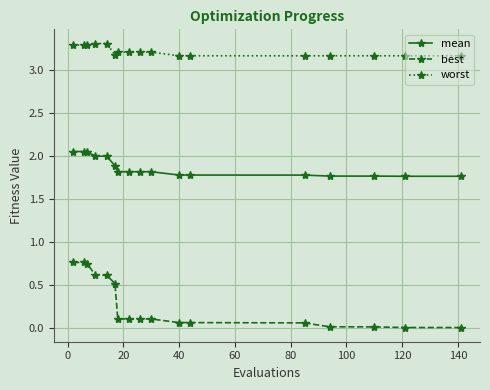

True or false: best and mean intersect in this chart.

False